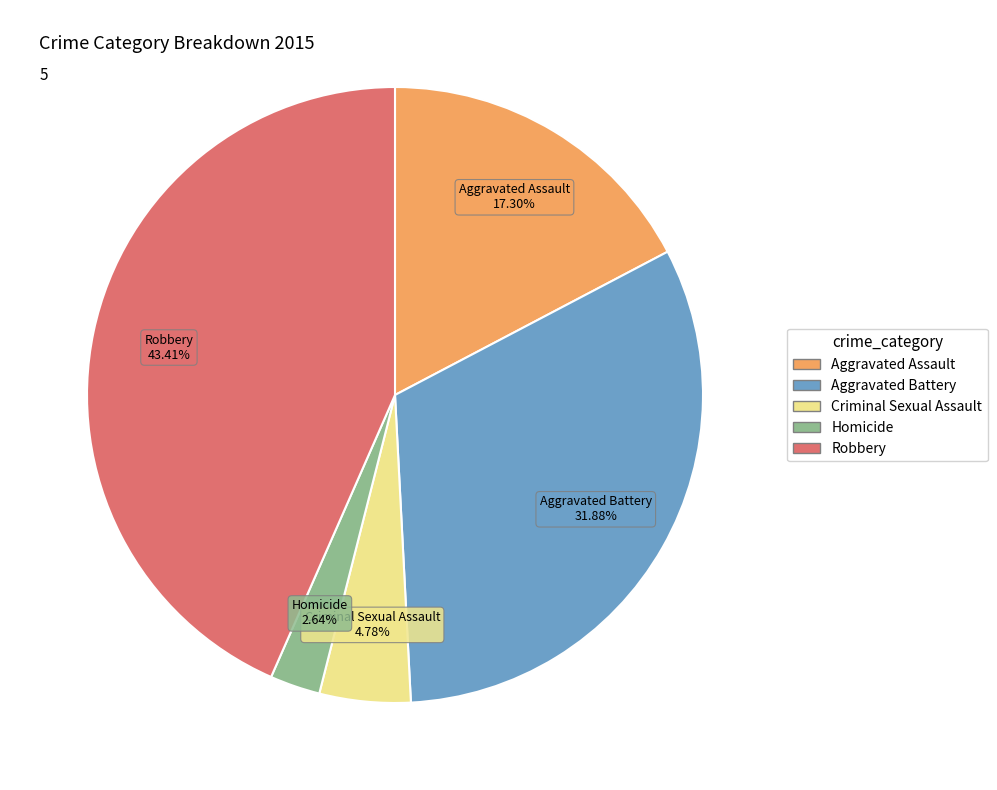

Which slice is the largest?

Robbery